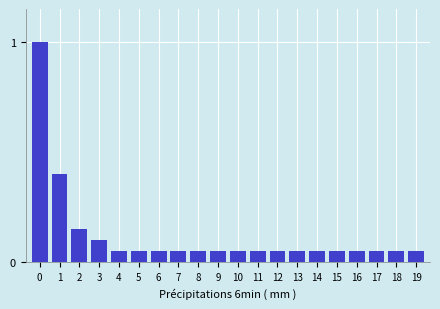

Is it true that the value at 9 is 0.1?

True